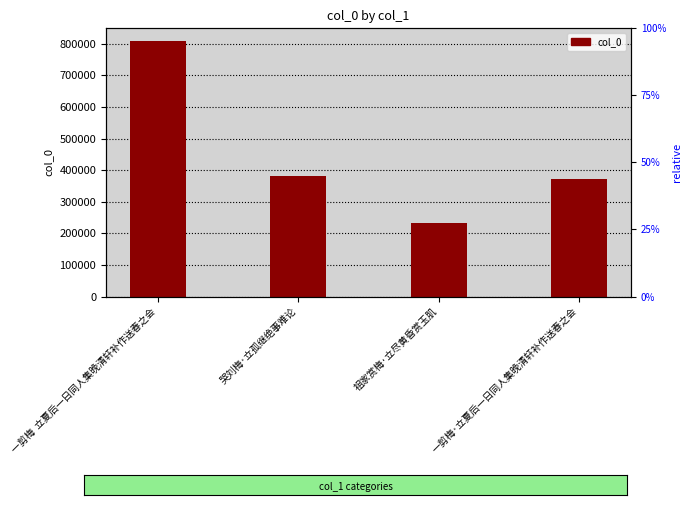

How many bars are there in total?

4